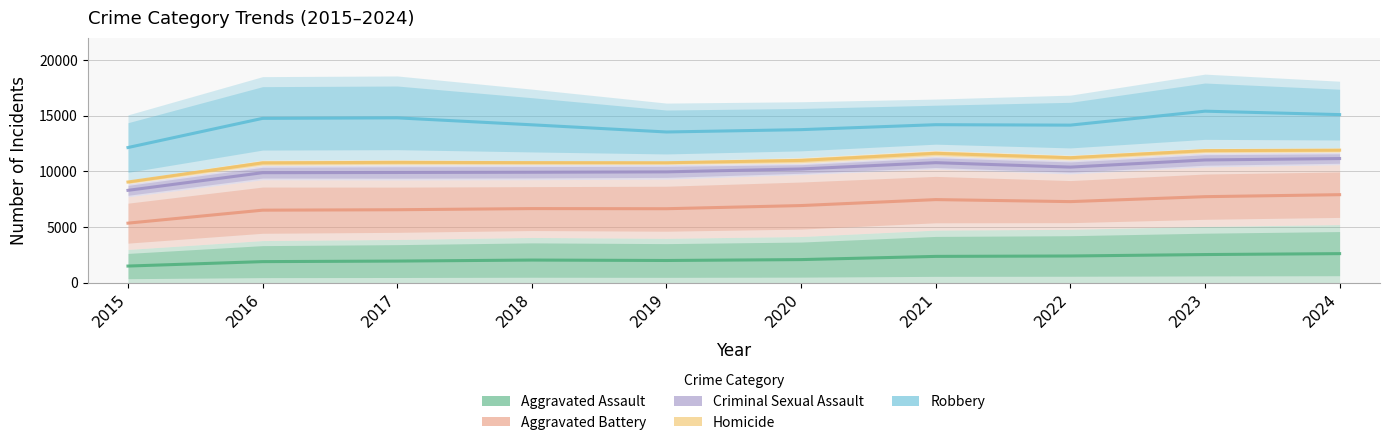

Reading left to right, transcribe all the data shown in this chart.

Aggravated Assault: 2015=1492.0	2016=1890.0	2017=1939.5	2018=2030.0	2019=1992.0	2020=2072.0	2021=2359.5	2022=2396.0	2023=2524.5	2024=2607.5
Aggravated Battery: 2015=5345.0	2016=6511.0	2017=6550.0	2018=6653.0	2019=6641.0	2020=6924.5	2021=7460.5	2022=7279.0	2023=7723.0	2024=7902.0
Criminal Sexual Assault: 2015=8292.0	2016=9877.0	2017=9896.0	2018=9916.5	2019=9950.5	2020=10212.5	2021=10776.5	2022=10378.0	2023=11019.5	2024=11148.0
Homicide: 2015=9040.5	2016=10760.0	2017=10805.5	2018=10779.5	2019=10770.5	2020=10979.0	2021=11618.5	2022=11222.5	2023=11857.0	2024=11900.5
Robbery: 2015=12136.0	2016=14756.0	2017=14802.0	2018=14177.0	2019=13532.5	2020=13743.0	2021=14187.5	2022=14148.5	2023=15400.5	2024=15093.5